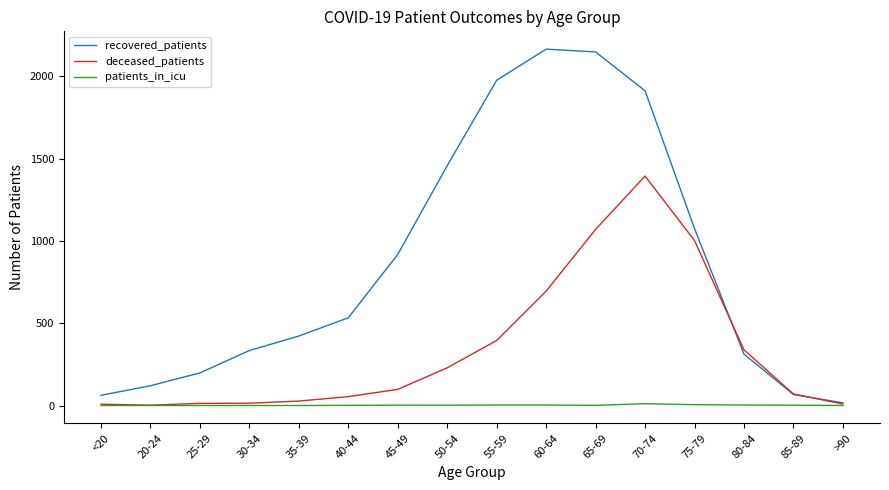

Is it true that deceased_patients equals 695 at 60-64?

True